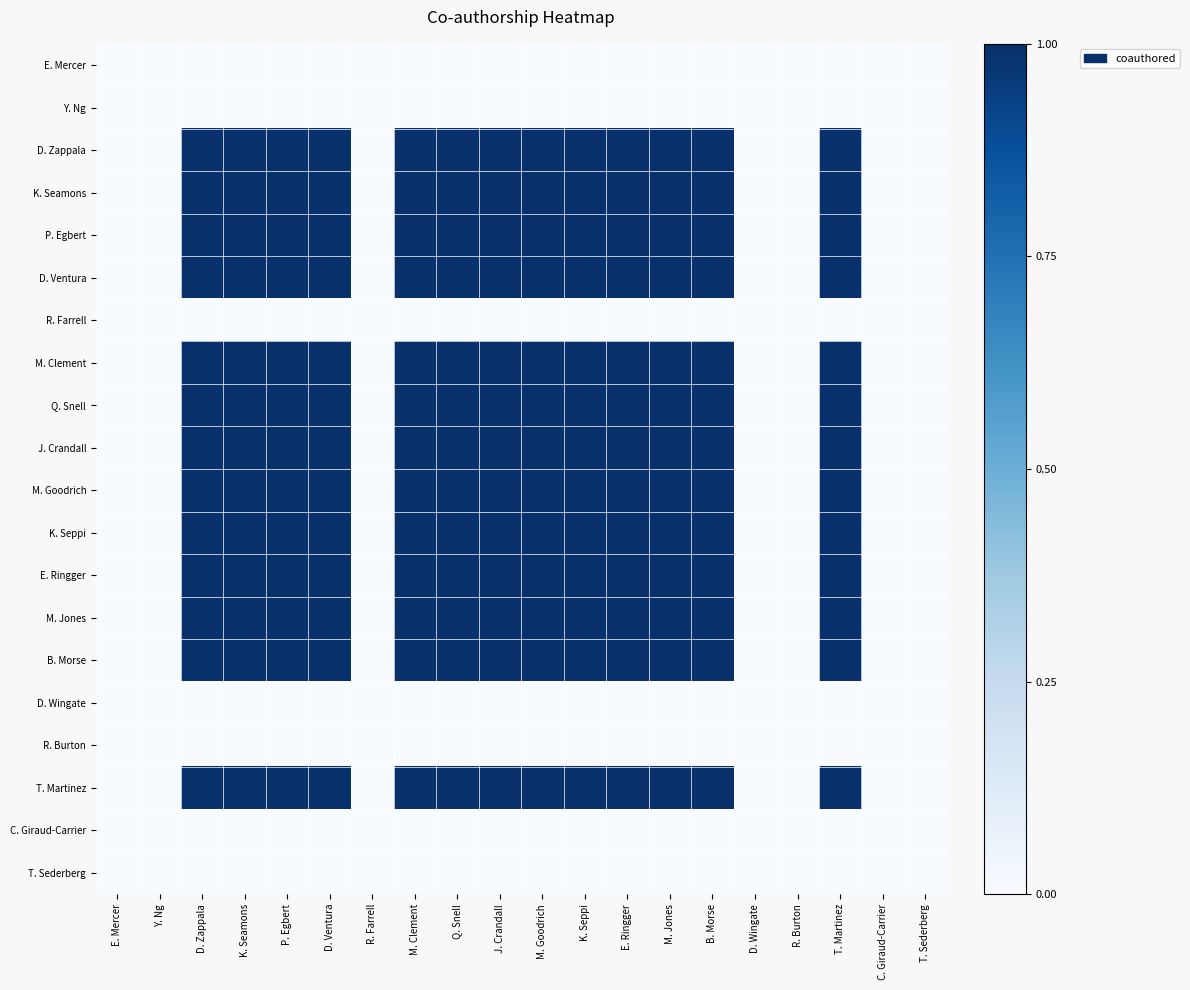

Which series has the largest range (max minus min)?

D. Zappala